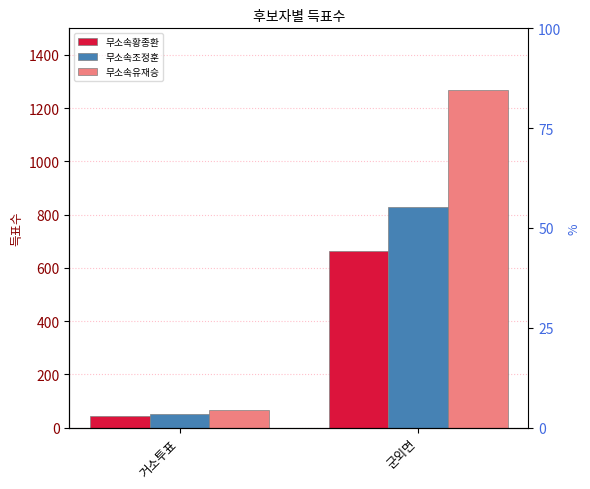

At which category does the chart reach its minimum across all series?

거소투표